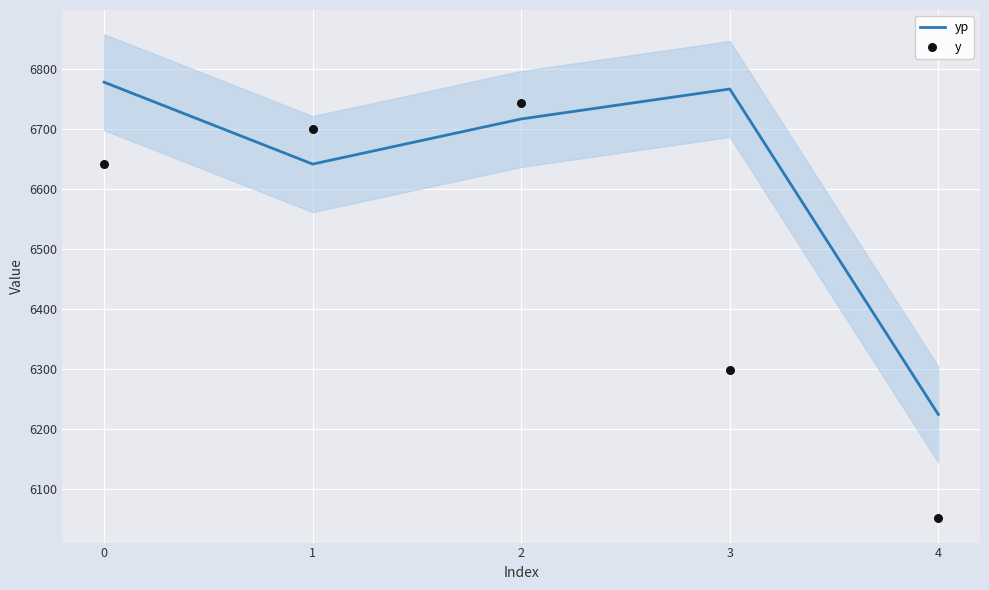

Which series reaches the minimum Y coordinate?

y